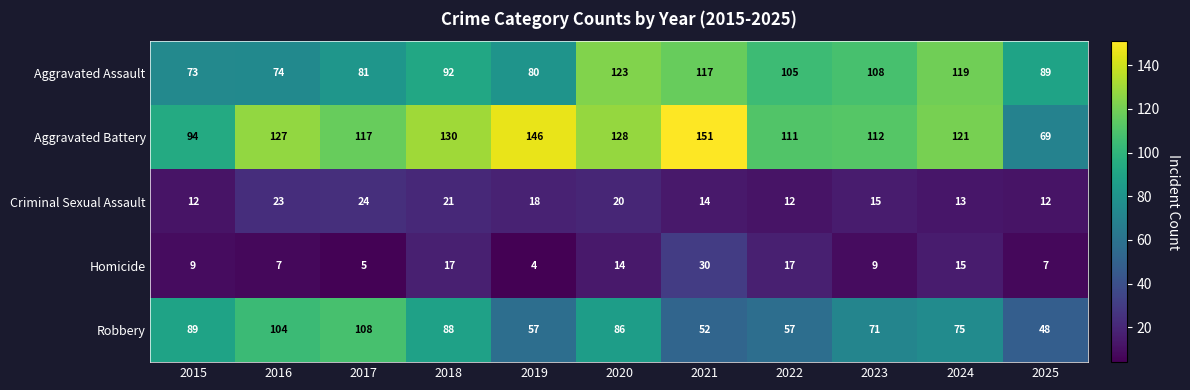

At 2017, list the series in order from smallest to largest.

Homicide, Criminal Sexual Assault, Aggravated Assault, Robbery, Aggravated Battery